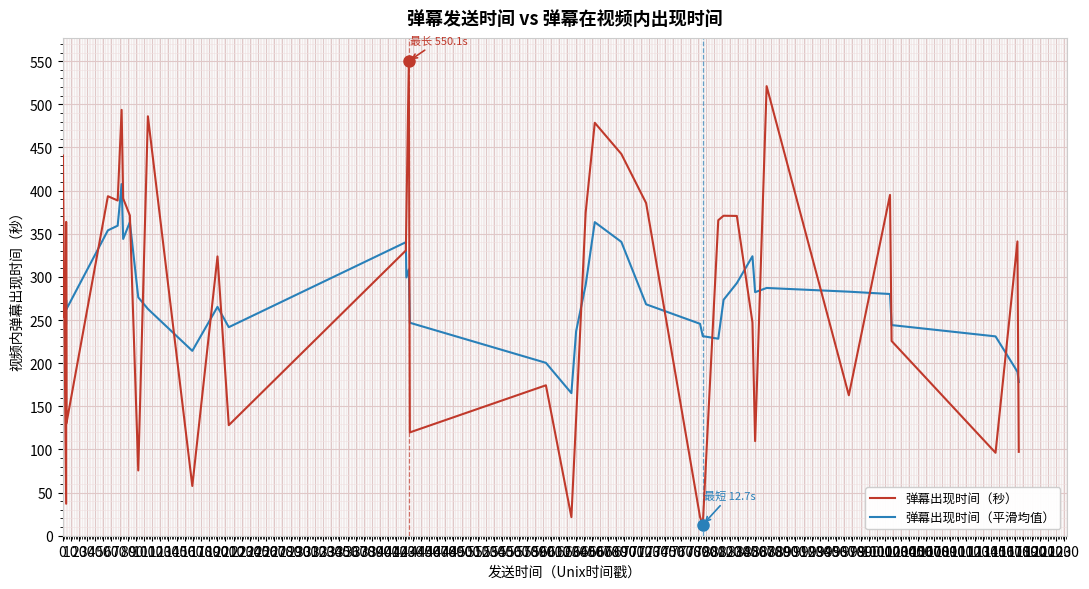

Rank the series at 0 from highest to lowest value.

弹幕出现时间（秒）, 弹幕出现时间（平滑均值）